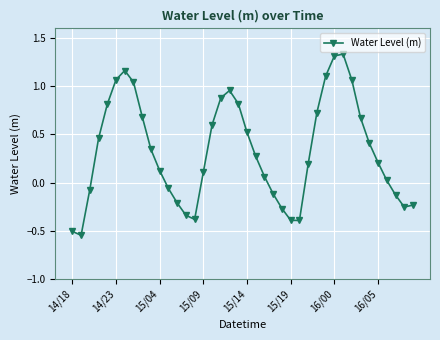

What is the value of the 17th point from the left?

0.6